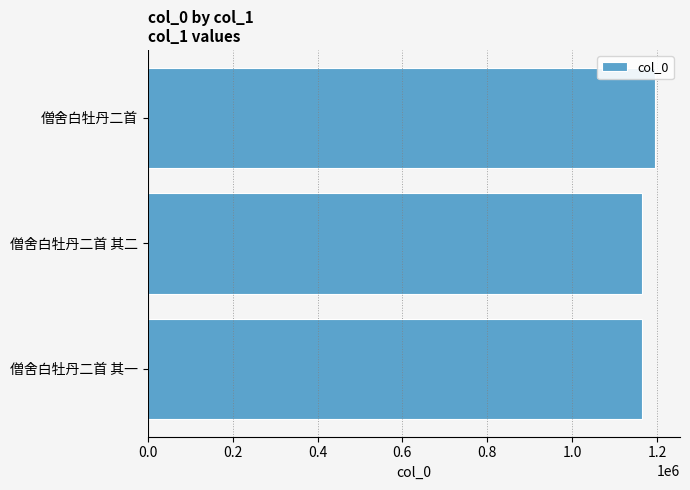

What is the sum of all values?

3522876